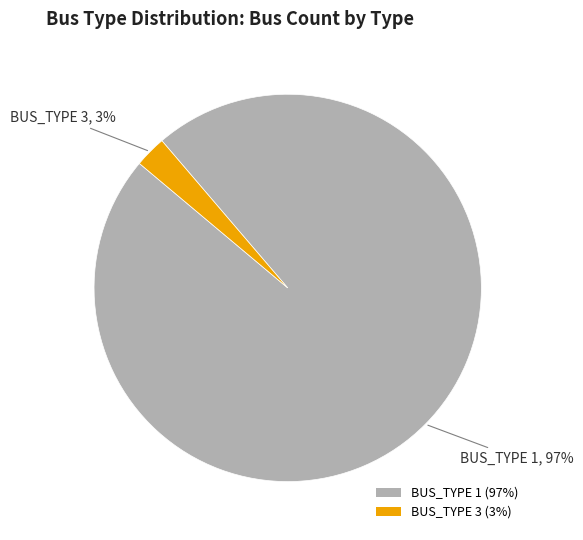

Is there a majority slice in this chart?

Yes